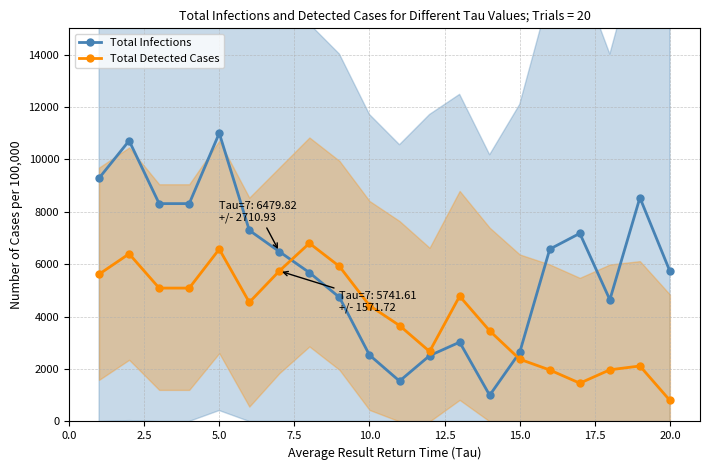

True or false: Total Detected Cases has more than 2 points higher than both neighbors.

True